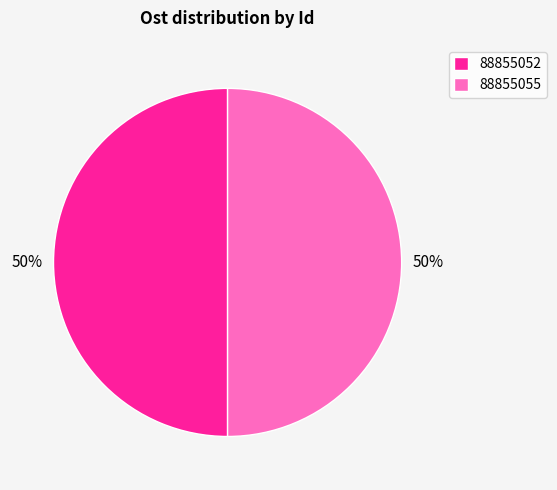

What is the ratio of the value at 88855052 to the value at 88855055?

1.0